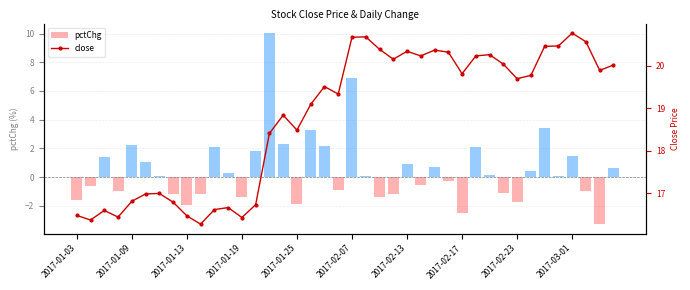

What is the sum of the close values at 10 and 13?

33.3